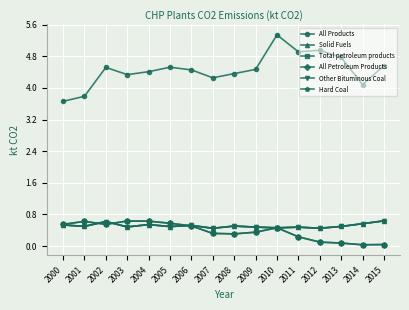

What value does the All Petroleum Products series have at 2007?

0.3